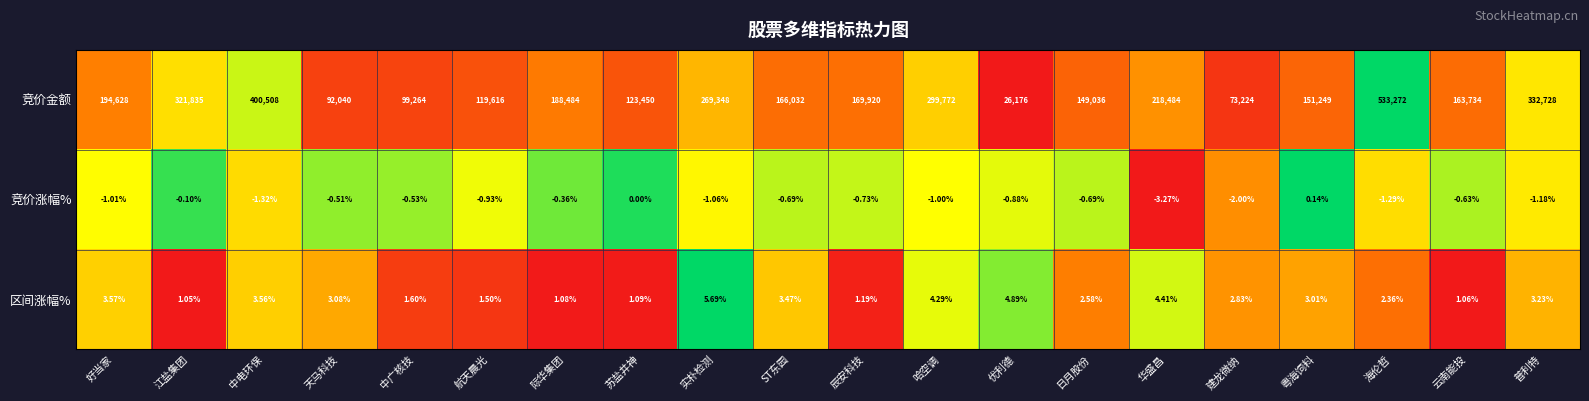

At which label is 竞价金额 closest to 279724?

实朴检测